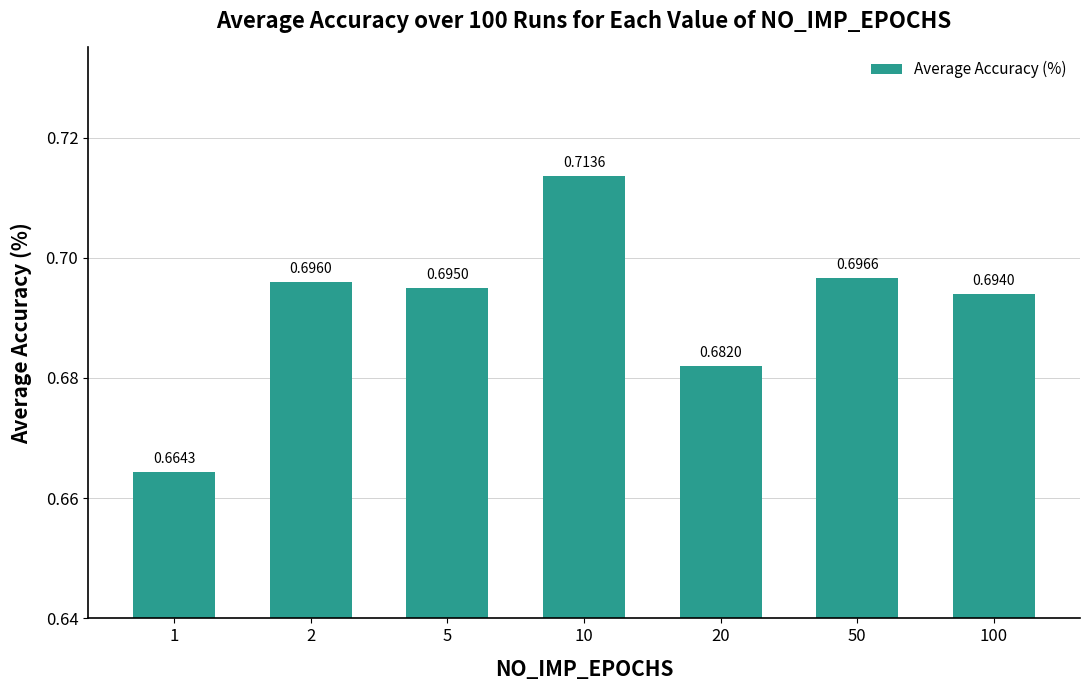

What is the sum of the values at 2 and 1?

1.4